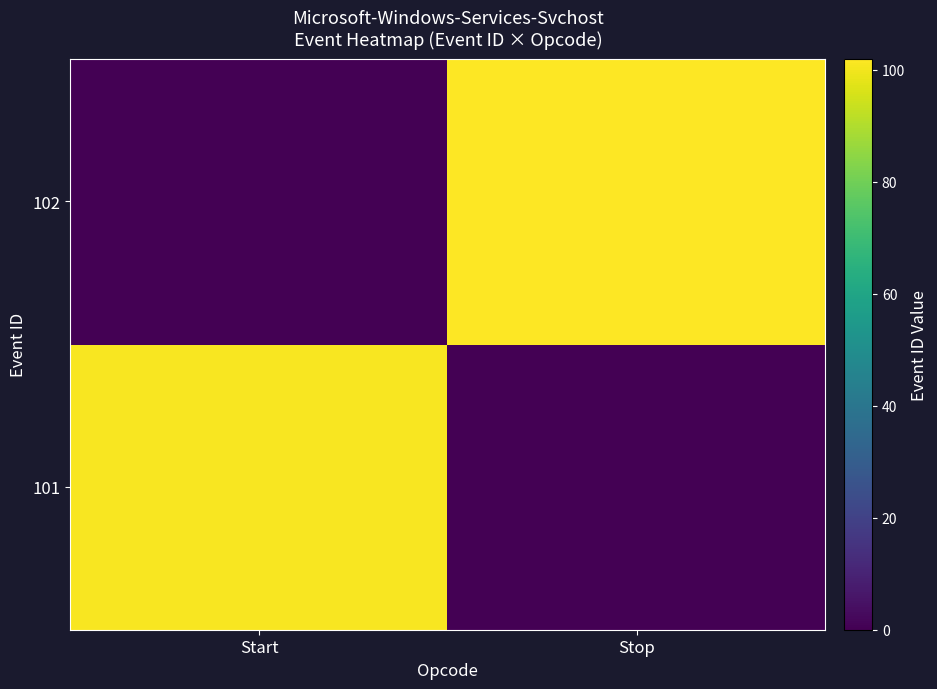

List the series in order of their overall mean, lowest first.

101, 102